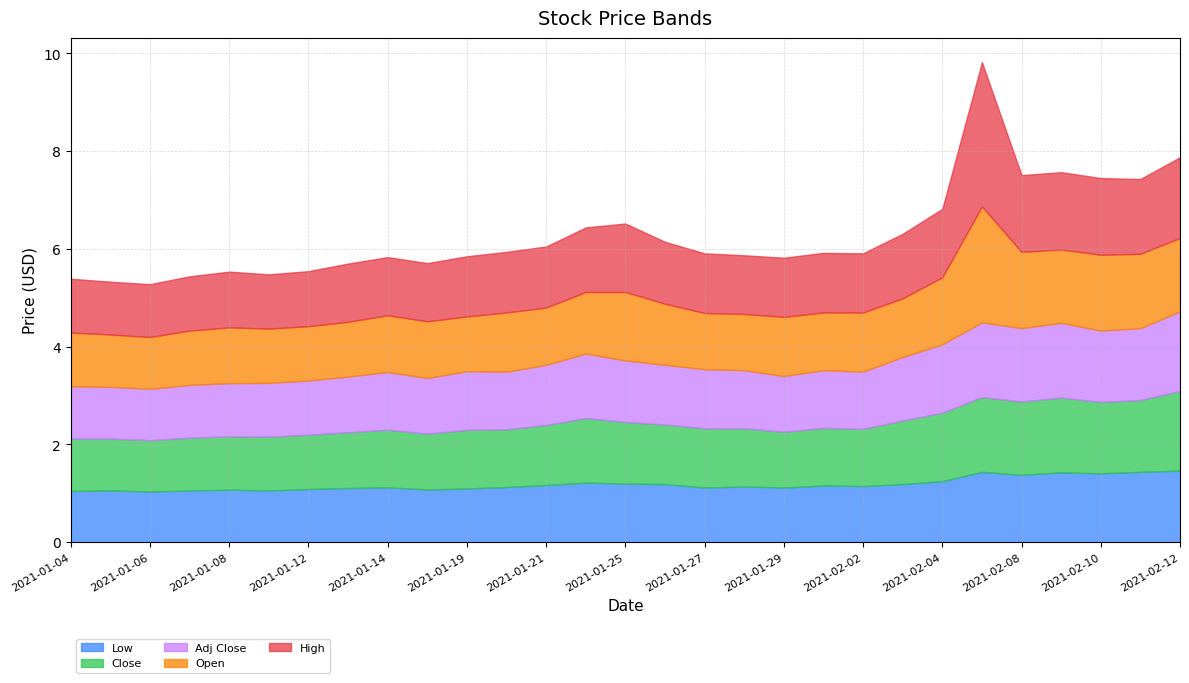

Which series has the widest spread of values?

High